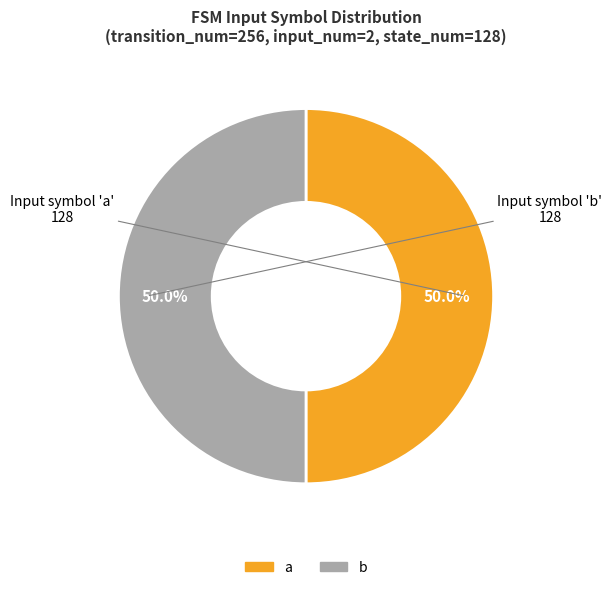

What is the ratio of the value at a to the value at b?

1.0